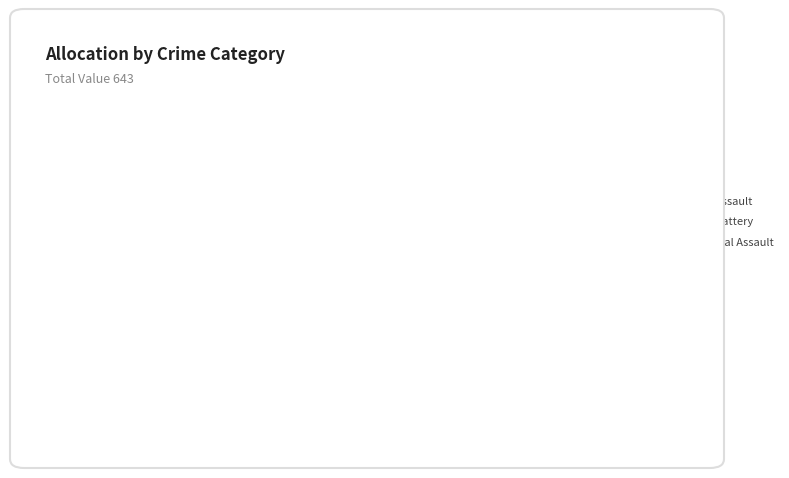

Rank the categories by value from lowest to highest.

Homicide, Criminal Sexual Assault, Aggravated Assault, Aggravated Battery, Robbery